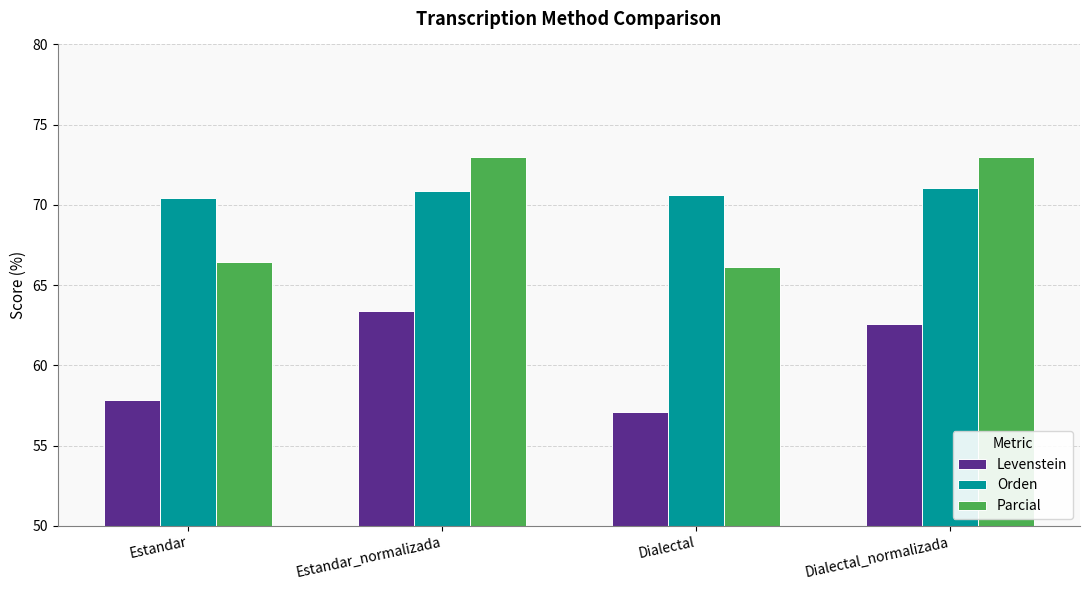

Which series changed the most between Estandar_normalizada and Dialectal?

Parcial